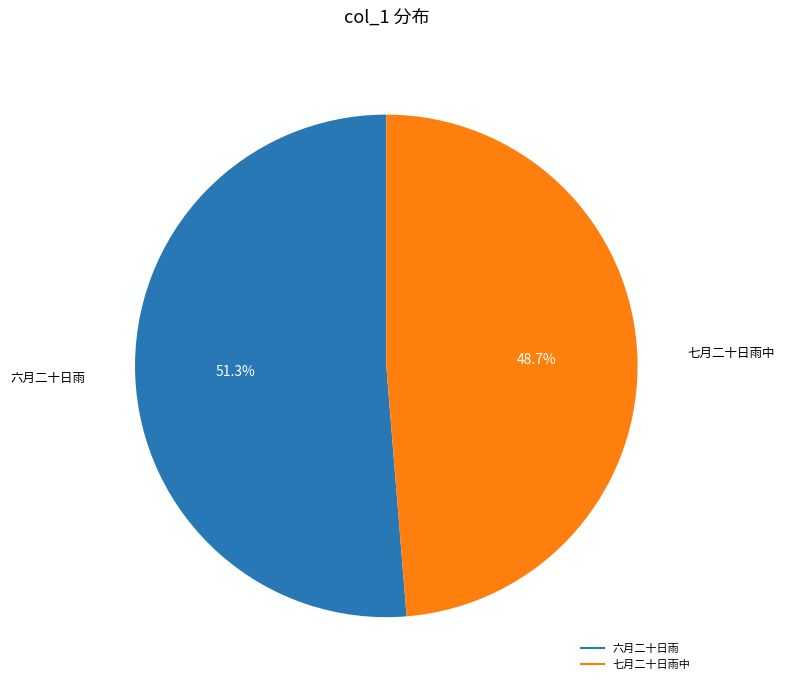

Does any single category account for the majority?

Yes